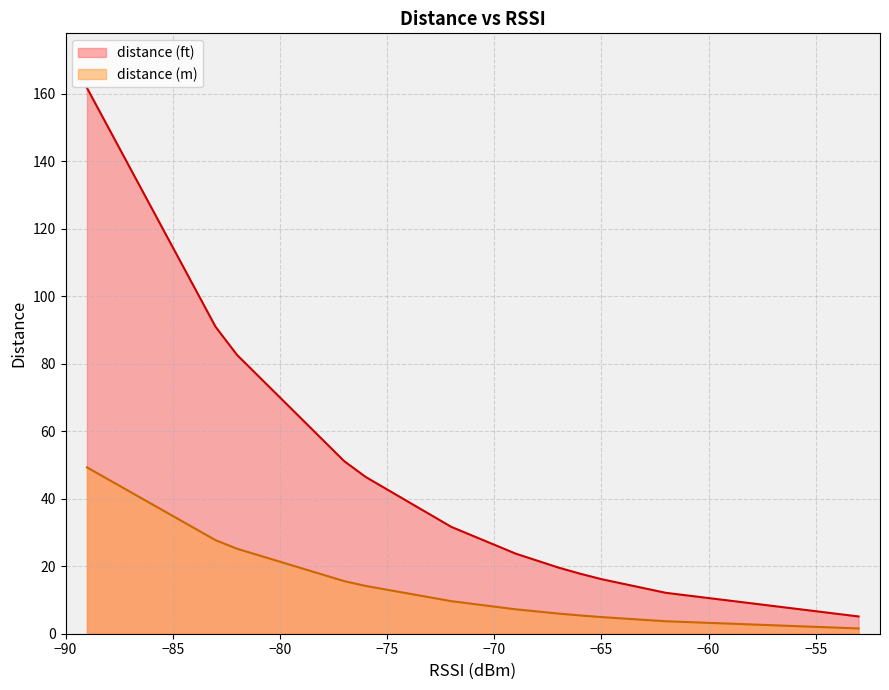

What is the lowest value of the distance (ft) series?

5.1